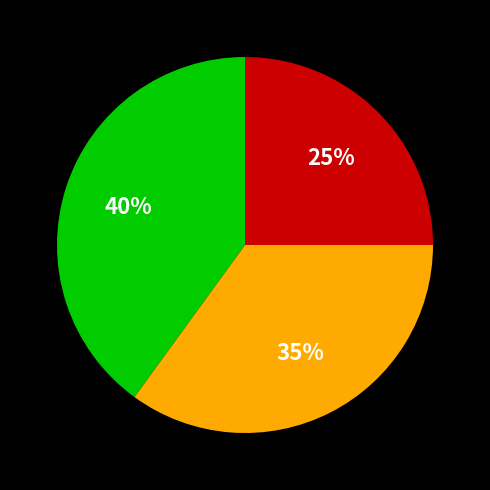

Does any single category account for the majority?

No